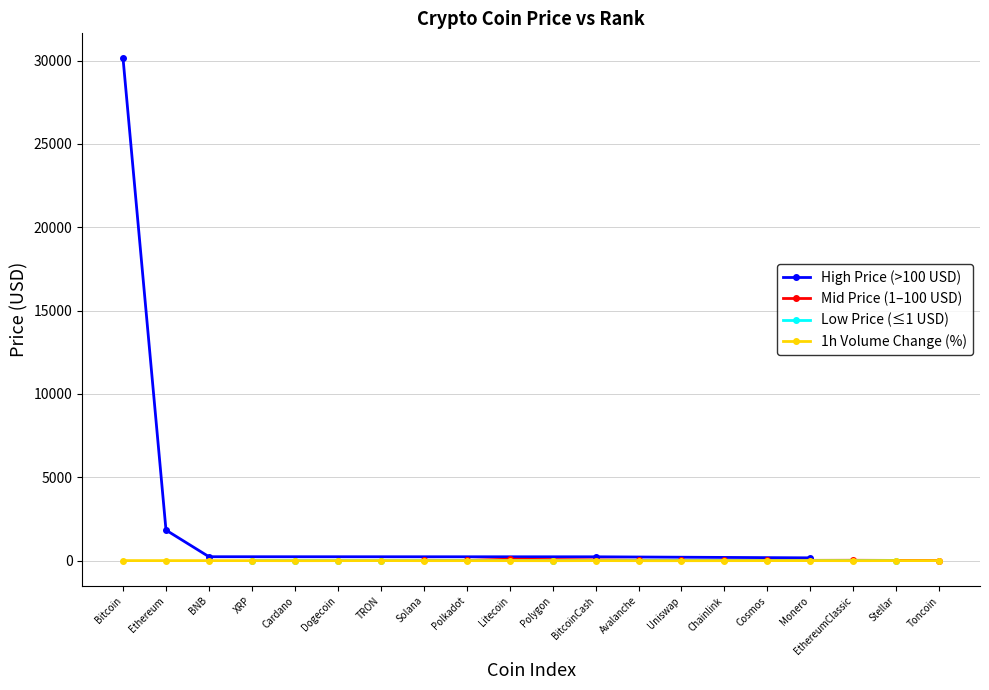

Is it true that the value at Polkadot is 8.2?

False